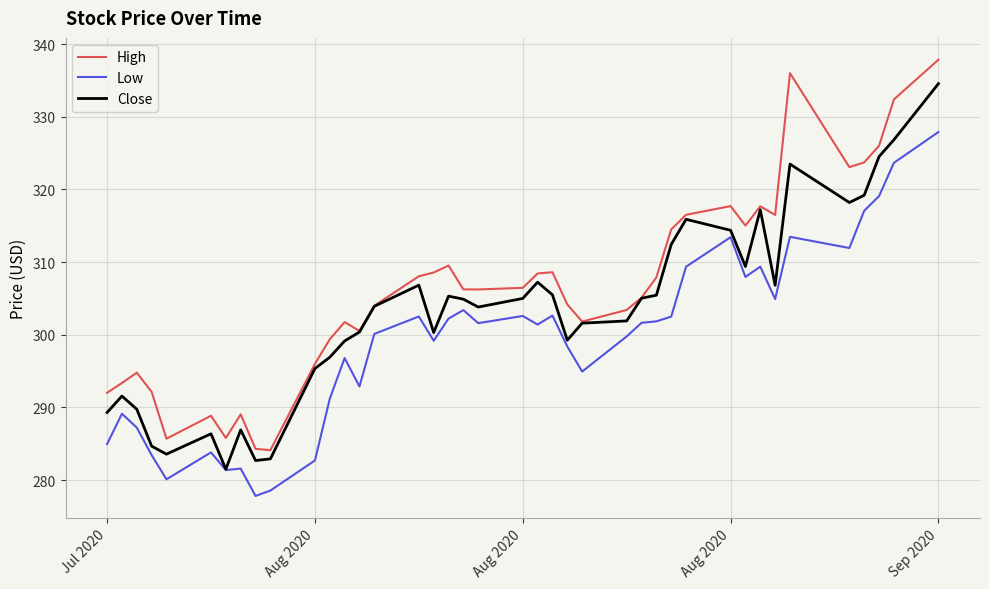

Rank the series by their maximum value, from highest to lowest.

High, Close, Low